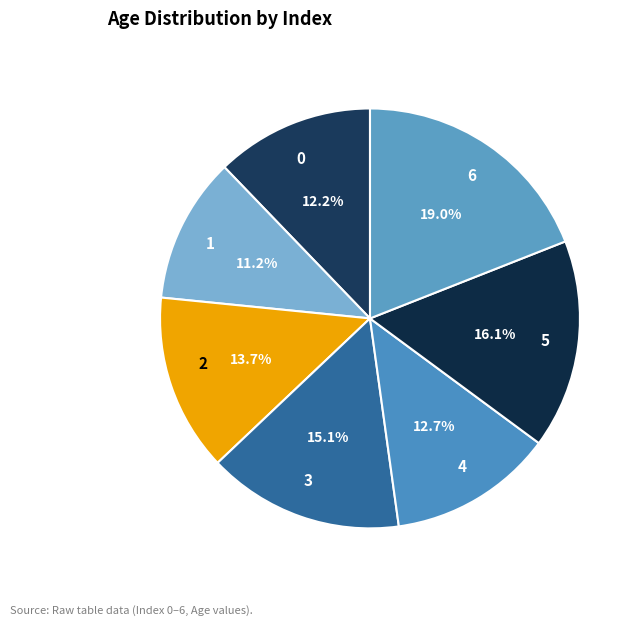

How many segments does this pie chart have?

7